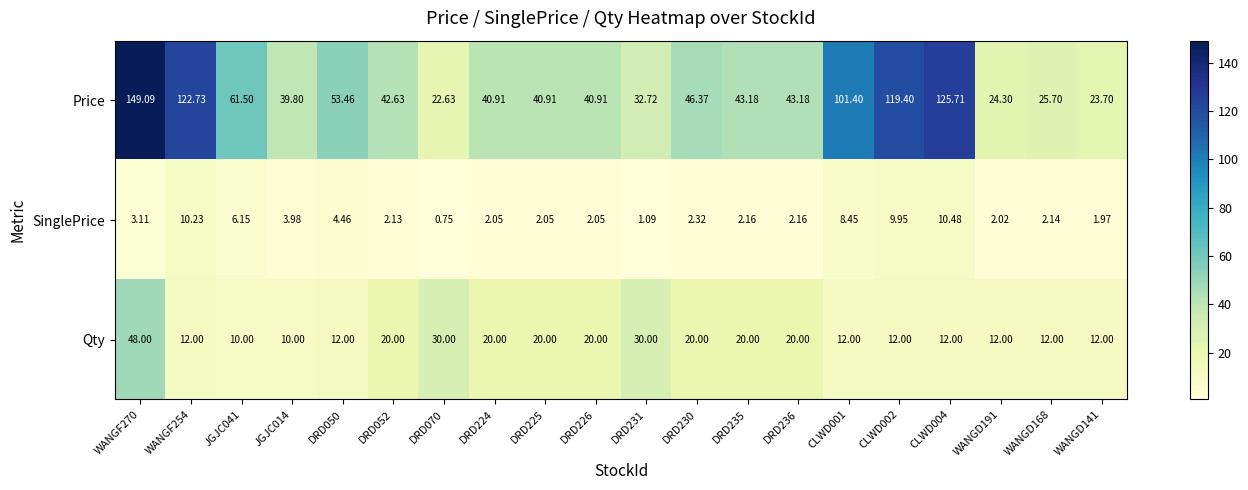

Which series changed the most between JGJC014 and WANGD141?

Price